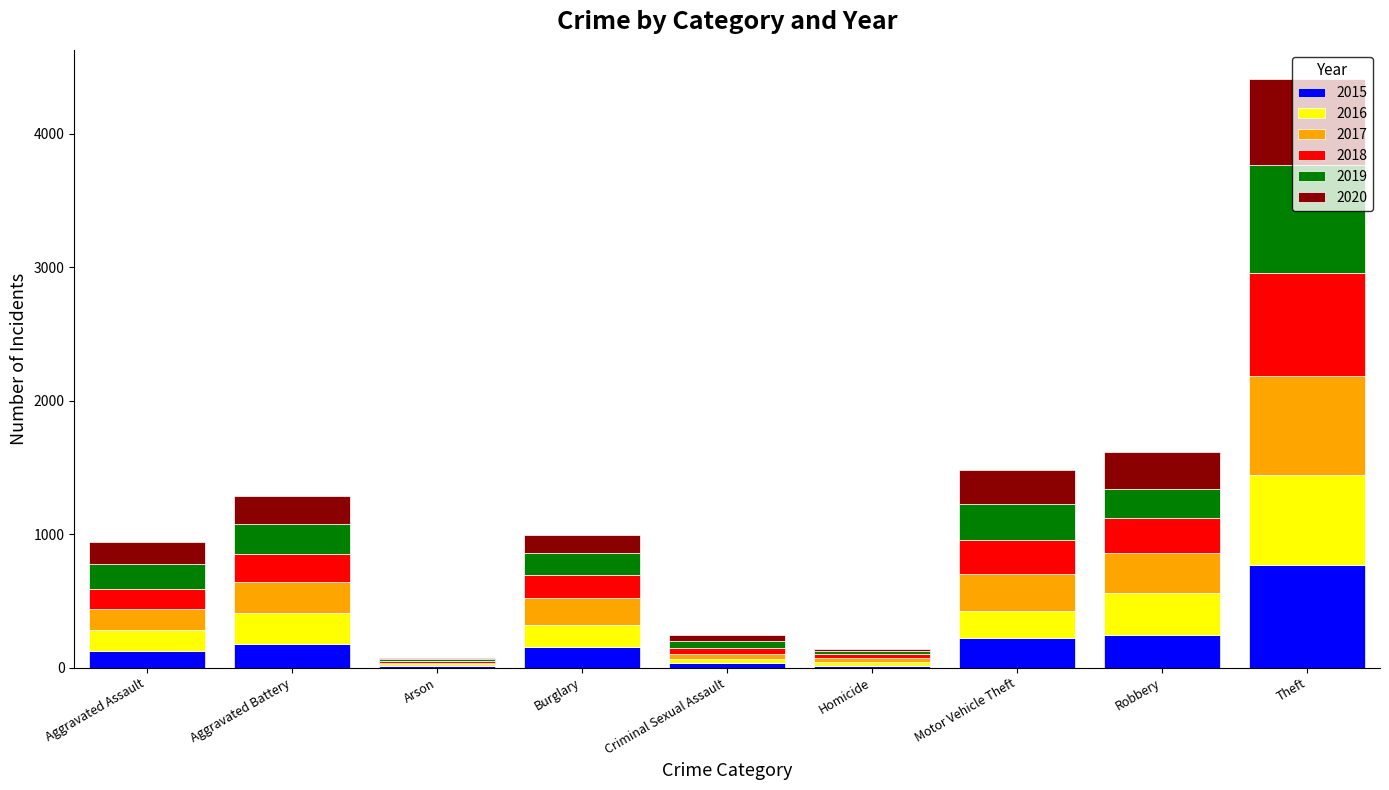

Are the bars grouped side by side (vs. stacked)?

No